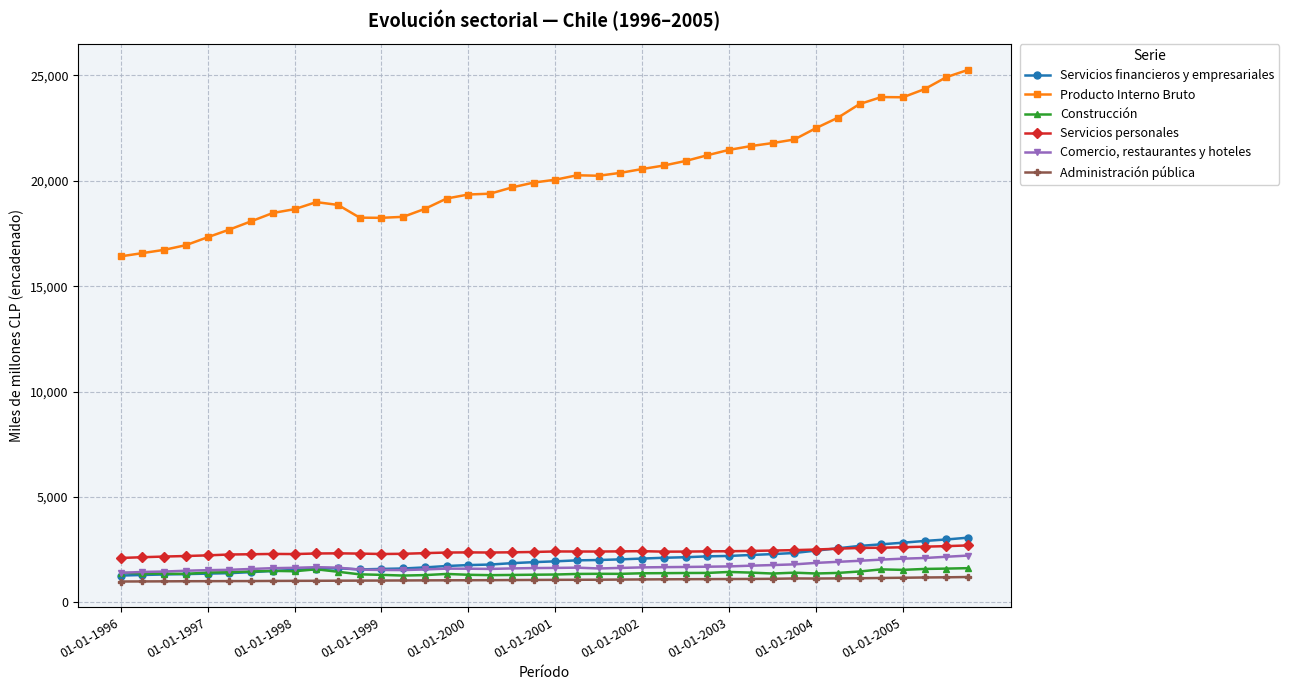

What are all the series names shown in the legend?

Servicios financieros y empresariales, Producto Interno Bruto, Construcción, Servicios personales, Comercio, restaurantes y hoteles, Administración pública